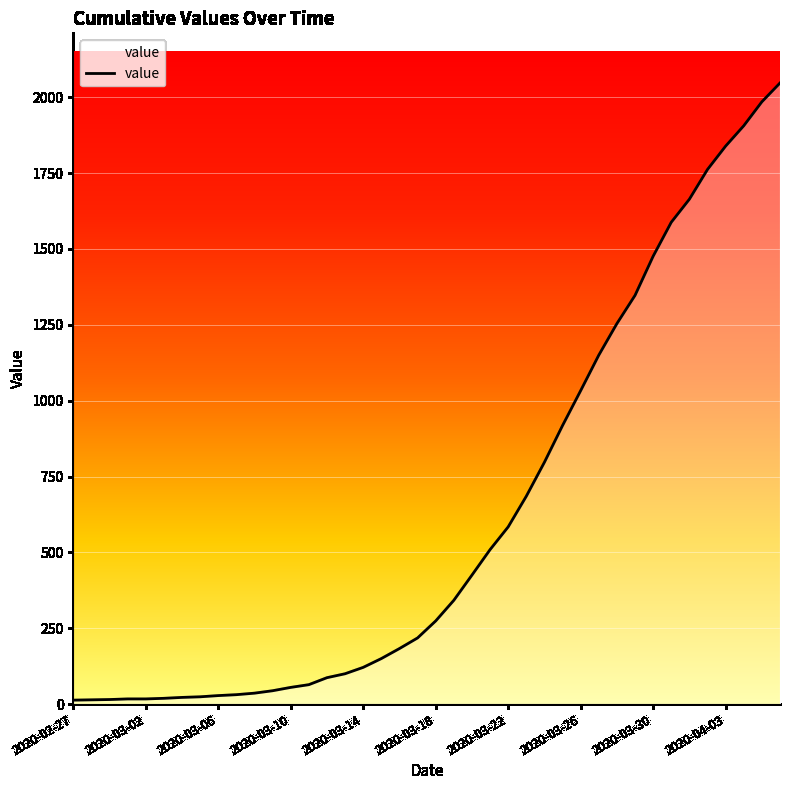

What is the difference between the maximum and minimum values?

2034